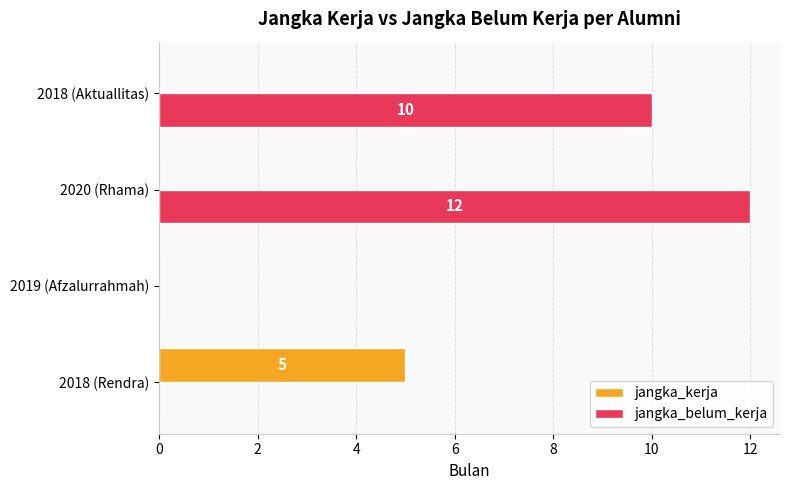

What is the average value of the jangka_belum_kerja series?

6